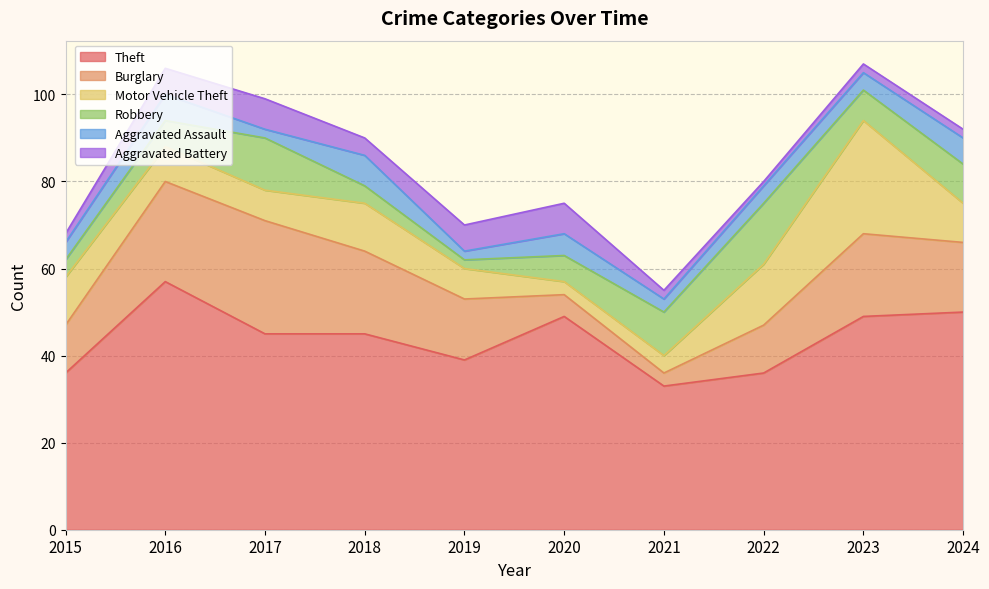

How many data points in Aggravated Battery are above 4?

4